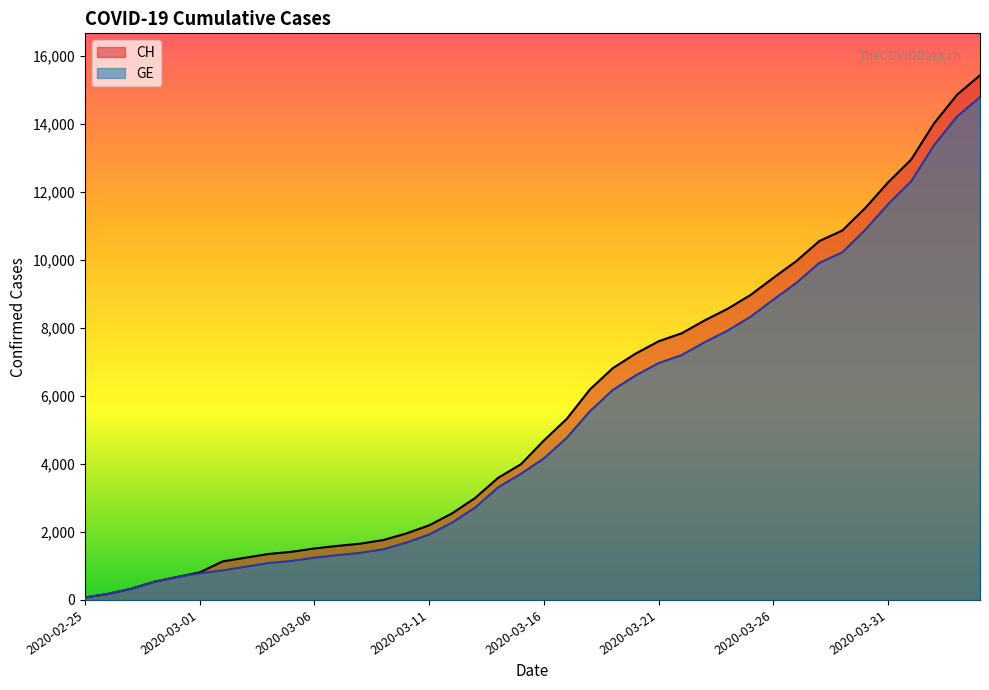

What is the average value of the CH series?

5624